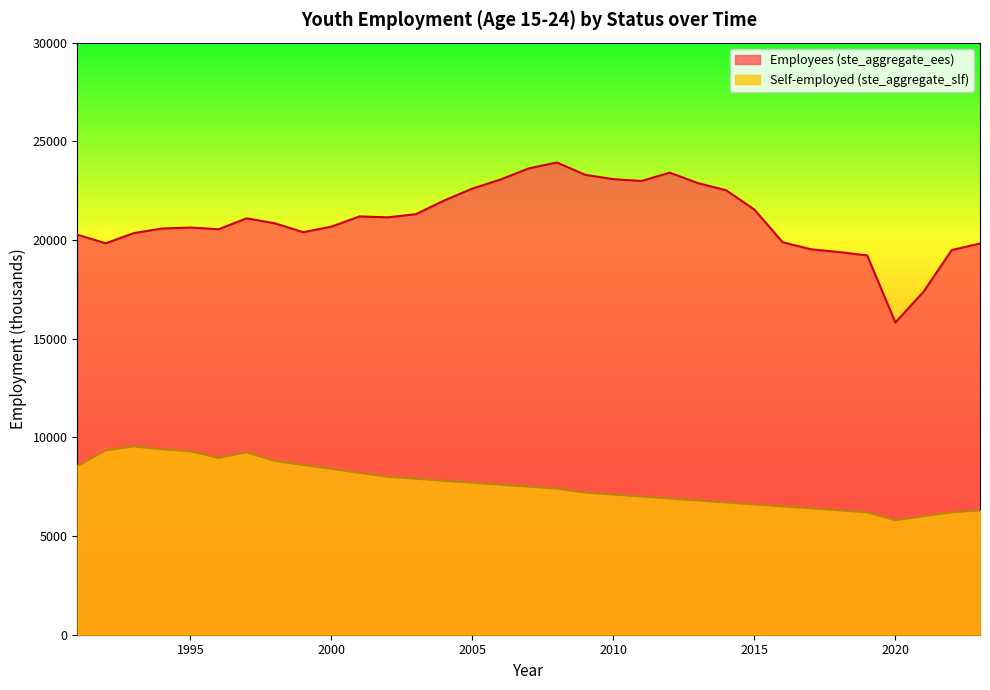

Between 2000 and 2021, which series saw the biggest shift?

Employees (ste_aggregate_ees)